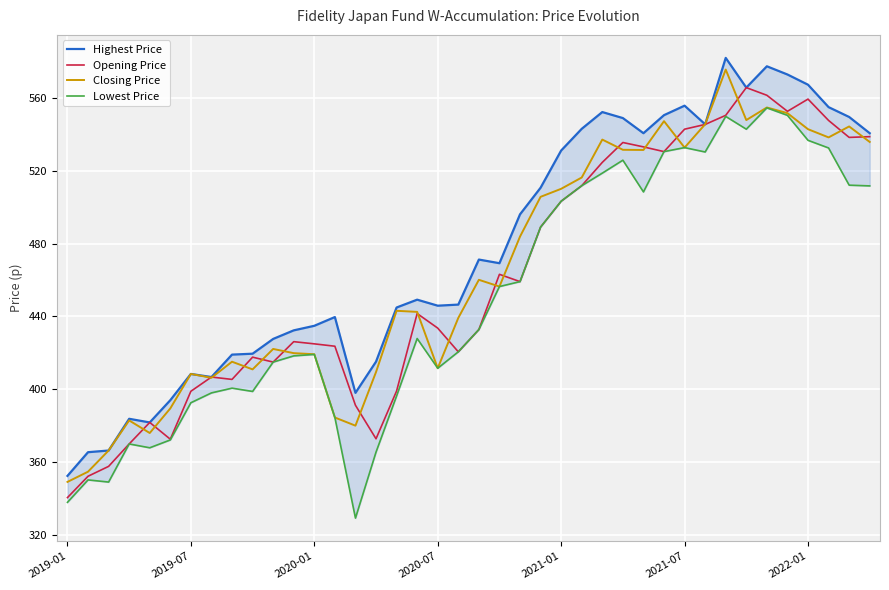

Which series has the largest range (max minus min)?

Highest Price